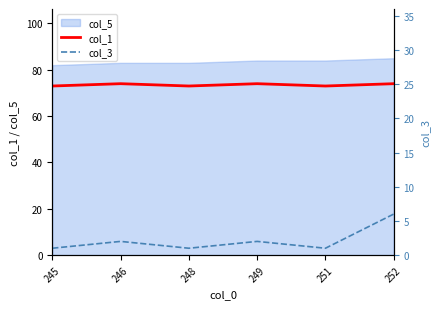

True or false: col_1 has a value of 73 at 248.

True